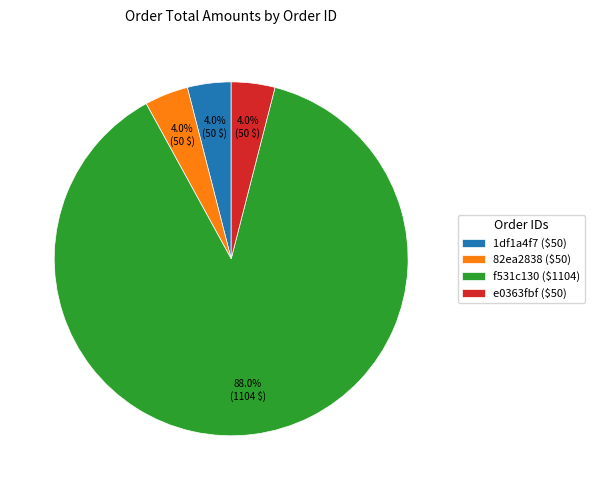

Does any single category account for the majority?

Yes